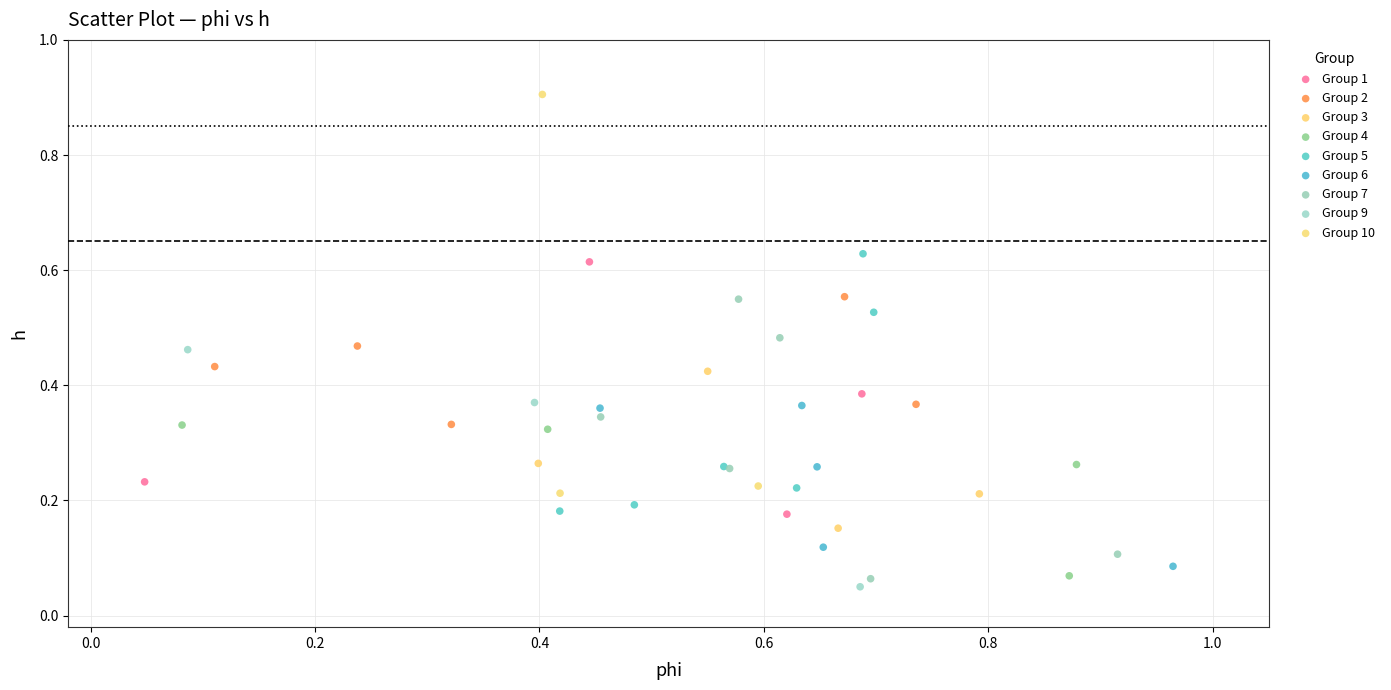

Which series has the widest spread of Y values?

Group 10